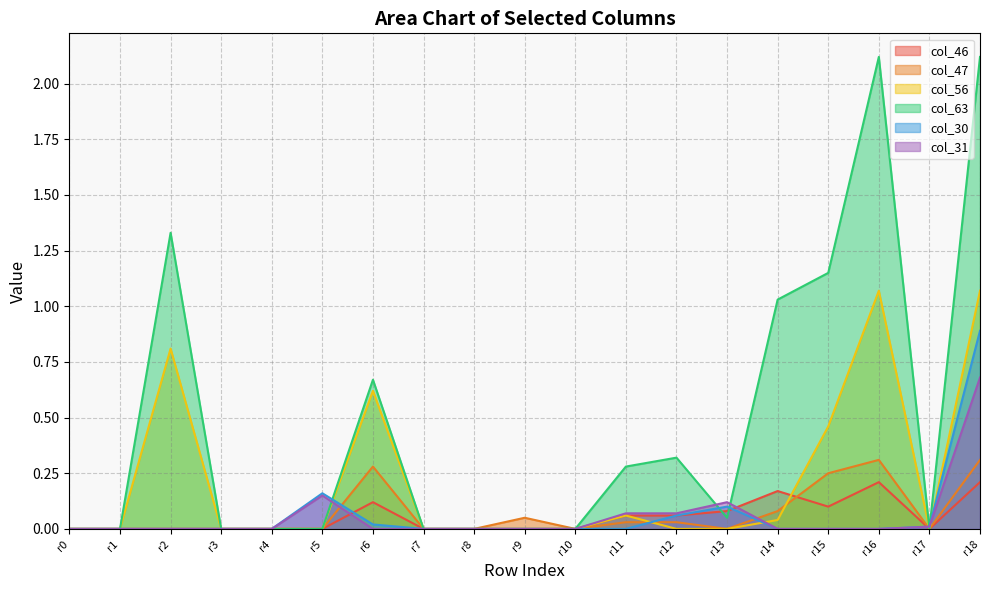

True or false: col_56 and col_63 intersect in this chart.

False